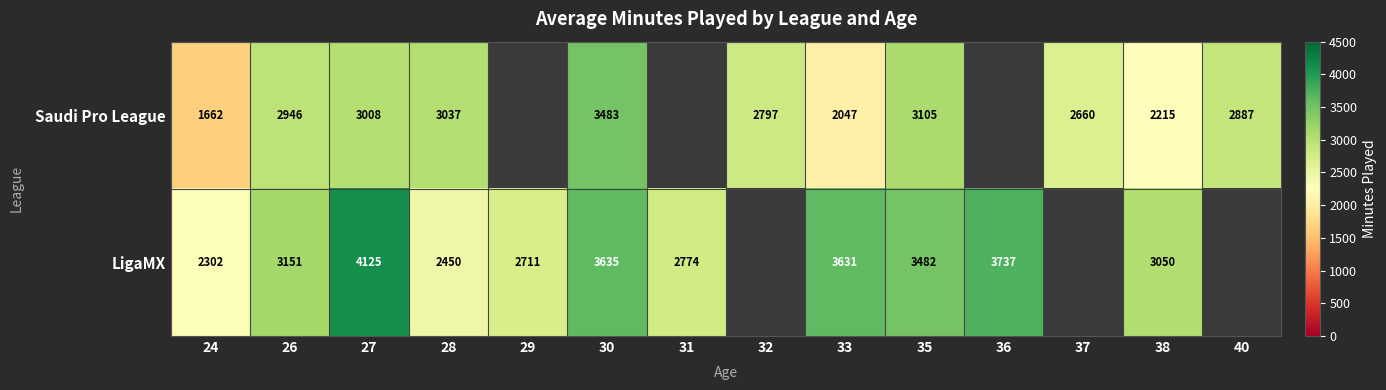

At 38, list the series in order from largest to smallest.

LigaMX, Saudi Pro League